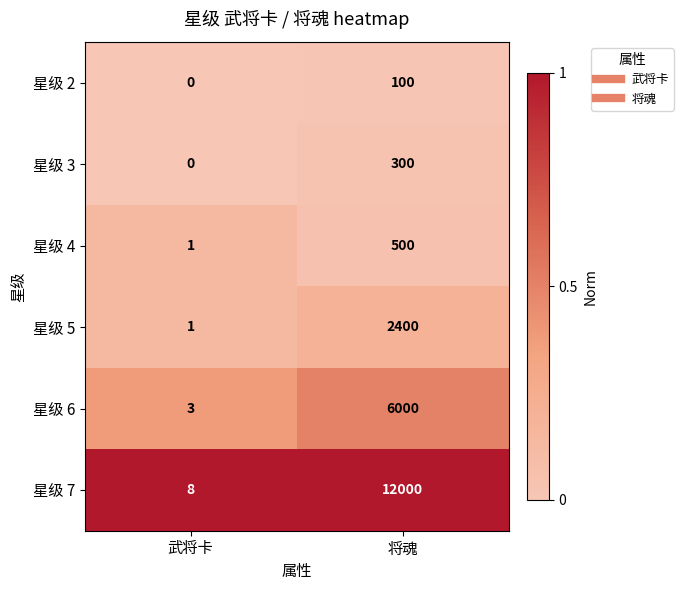

What is the average value of the 星级 2 series?

50